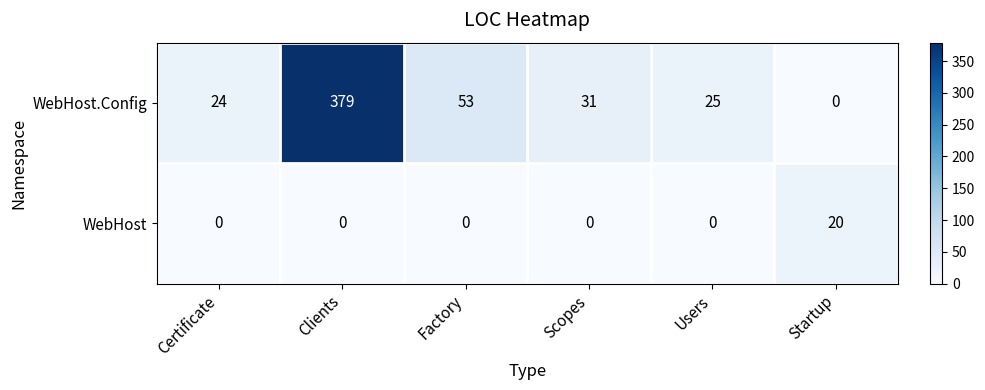

What is the difference between the WebHost.Config values at Factory and Scopes?

22